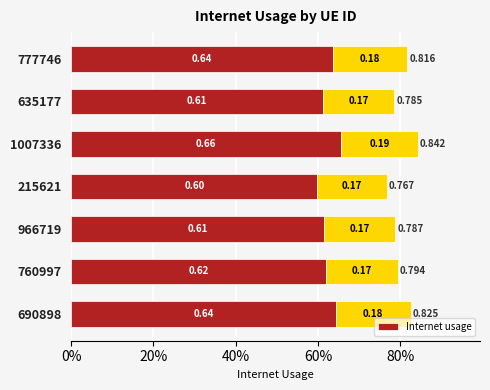

Is it true that the value at 20% is 1.0?

False